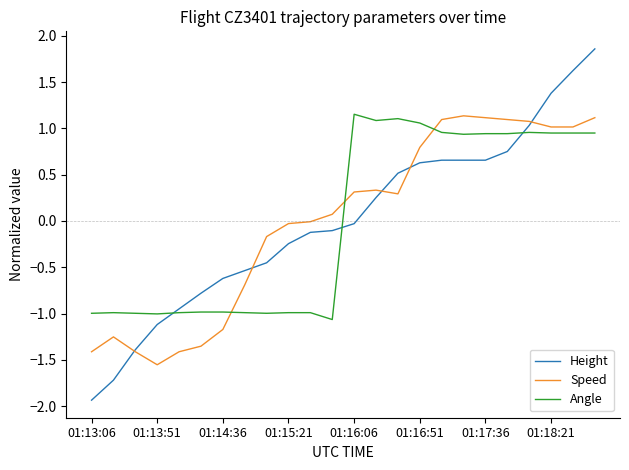

What is the smallest value displayed?

-1.9